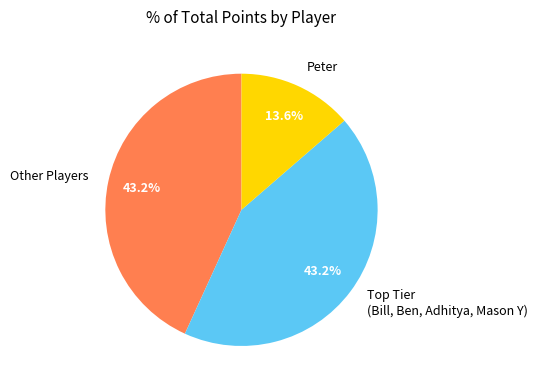

How many slices are in this pie chart?

3